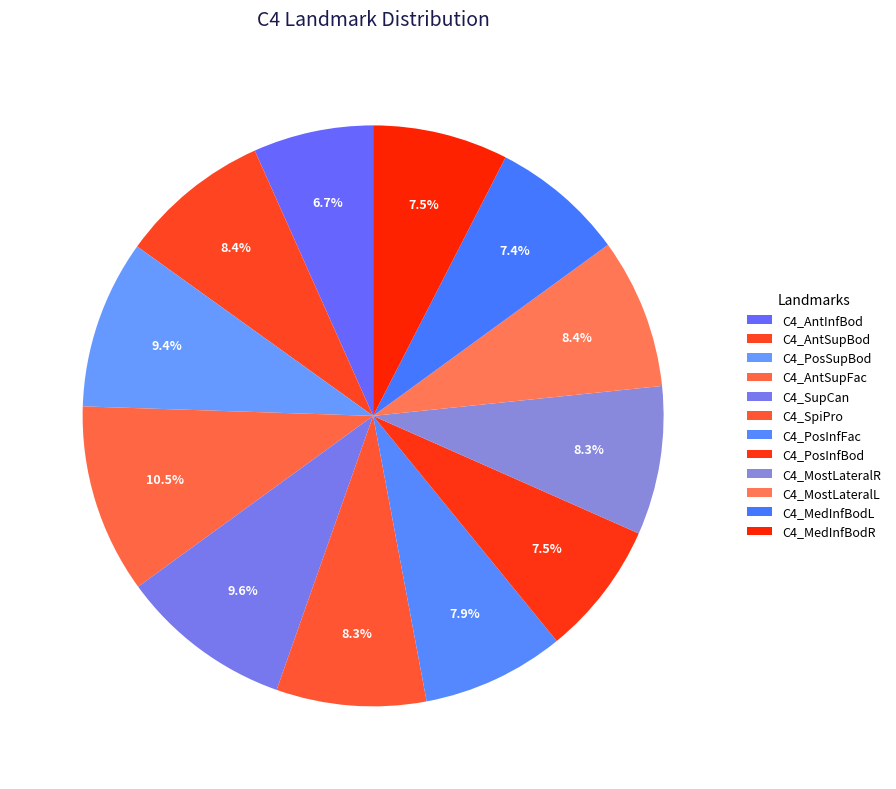

Count the number of slices in the pie.

12